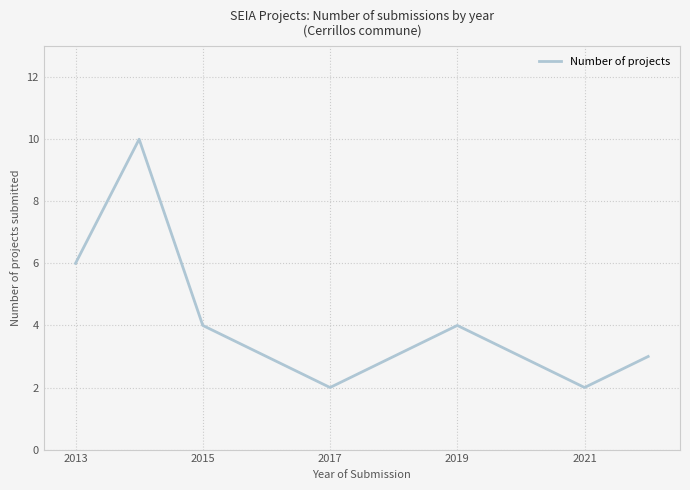

What is the difference between the maximum and minimum values?

8